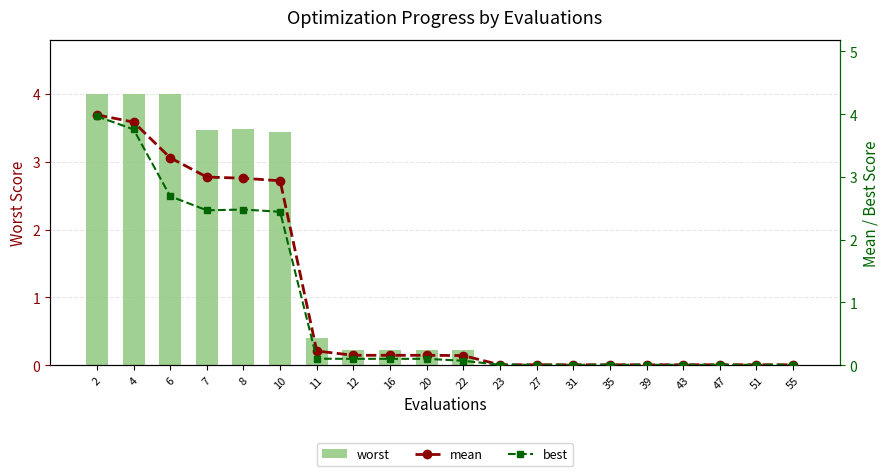

True or false: best has a value of 0.0 at 35.

False